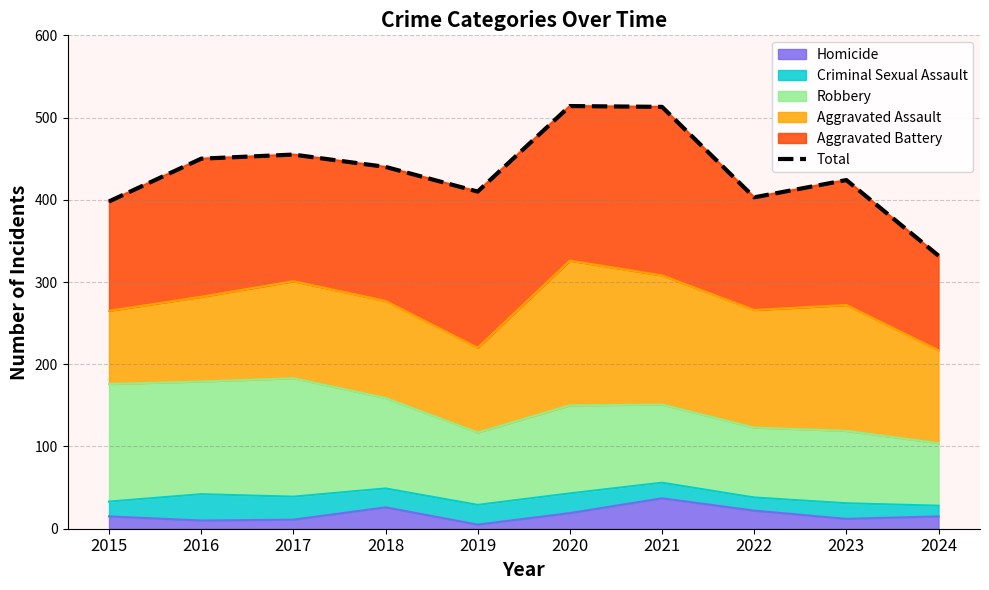

List the labels in order of value, smallest first.

2024, 2015, 2022, 2019, 2023, 2018, 2016, 2017, 2021, 2020